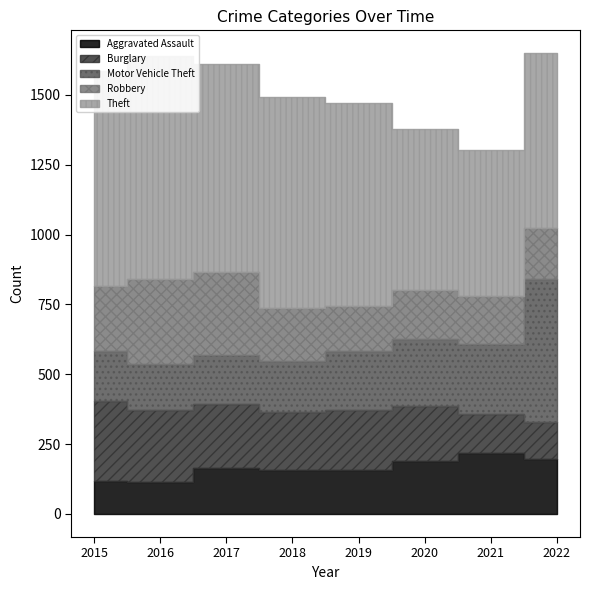

Reading left to right, what are all the values shown in this chart?

Aggravated Assault: 2015=119	2016=116	2017=164	2018=158	2019=159	2020=190	2021=218	2022=196
Burglary: 2015=284	2016=257	2017=230	2018=207	2019=212	2020=195	2021=139	2022=135
Motor Vehicle Theft: 2015=181	2016=165	2017=174	2018=183	2019=213	2020=242	2021=250	2022=510
Robbery: 2015=231	2016=305	2017=299	2018=188	2019=162	2020=176	2021=175	2022=182
Theft: 2015=772	2016=795	2017=745	2018=757	2019=726	2020=575	2021=521	2022=626